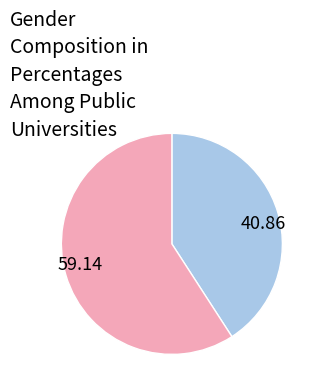

Is 59.14 the majority of the pie?

Yes